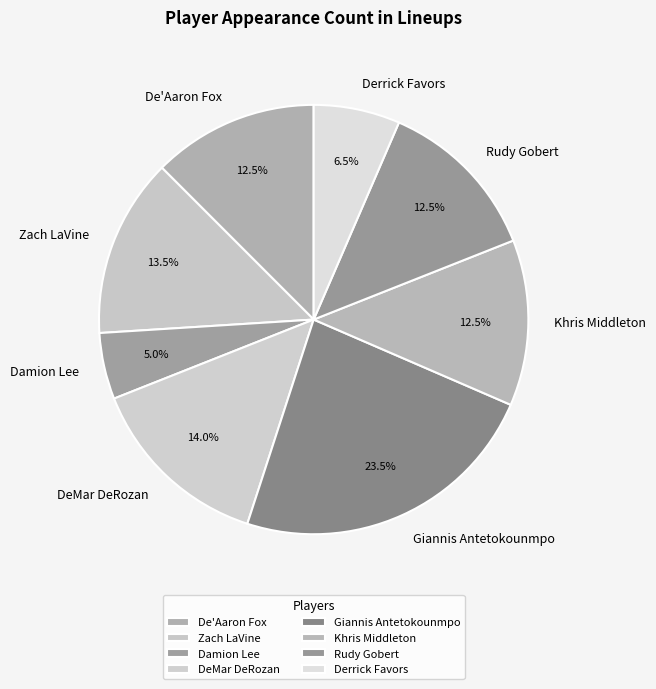

Which has a higher value, Zach LaVine or Rudy Gobert?

Zach LaVine